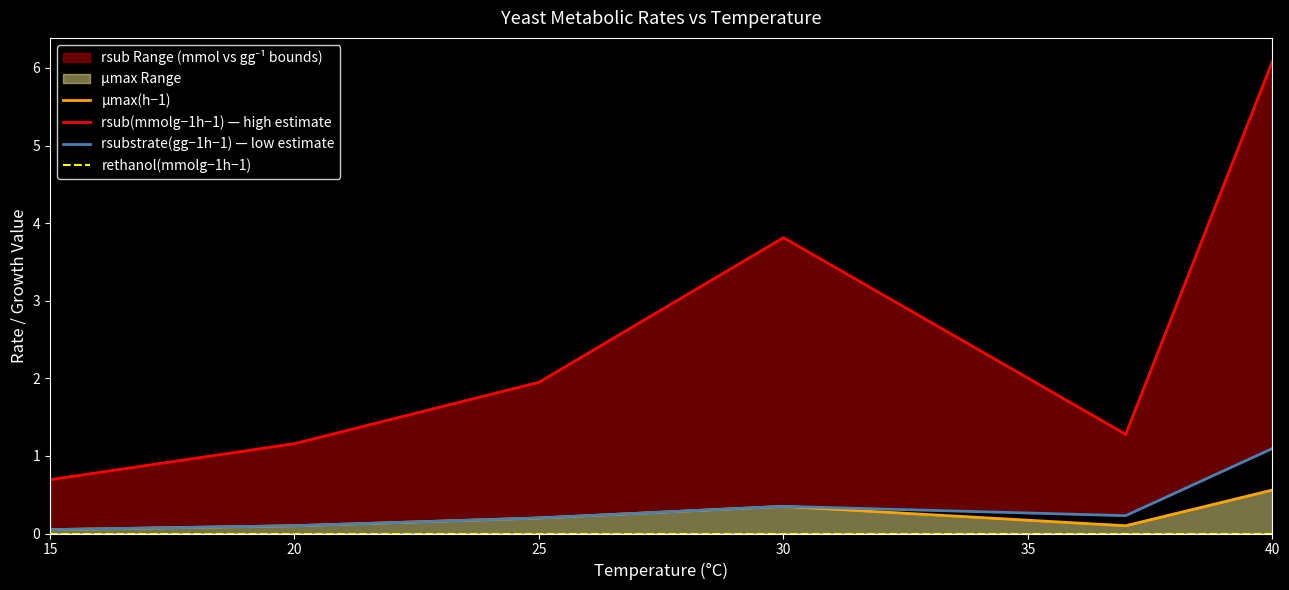

Is the value of rsubstrate(gg−1h−1) — low estimate at 35 greater than the value of rsub(mmolg−1h−1) — high estimate at 25?

No